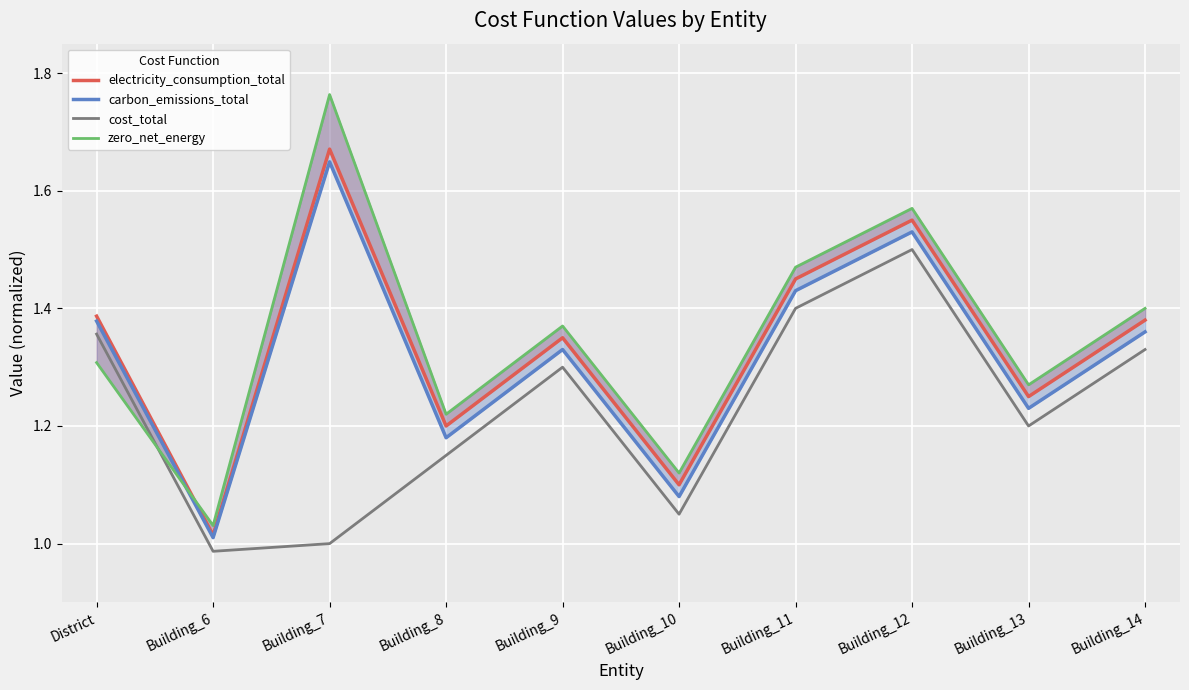

Reading left to right, extract all data points from this chart.

electricity_consumption_total: District=1.4	Building_6=1.0	Building_7=1.7	Building_8=1.2	Building_9=1.4	Building_10=1.1	Building_11=1.4	Building_12=1.6	Building_13=1.2	Building_14=1.4
carbon_emissions_total: District=1.4	Building_6=1.0	Building_7=1.6	Building_8=1.2	Building_9=1.3	Building_10=1.1	Building_11=1.4	Building_12=1.5	Building_13=1.2	Building_14=1.4
cost_total: District=1.4	Building_6=1.0	Building_7=1.0	Building_8=1.1	Building_9=1.3	Building_10=1.1	Building_11=1.4	Building_12=1.5	Building_13=1.2	Building_14=1.3
zero_net_energy: District=1.3	Building_6=1.0	Building_7=1.8	Building_8=1.2	Building_9=1.4	Building_10=1.1	Building_11=1.5	Building_12=1.6	Building_13=1.3	Building_14=1.4